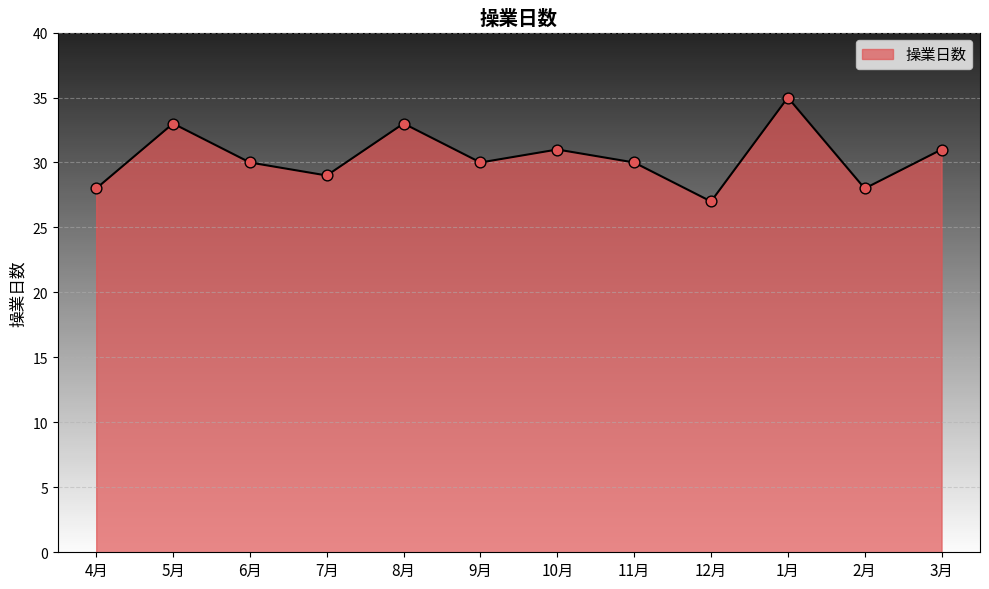

What is the ratio of the value at 6月 to the value at 1月?

0.9